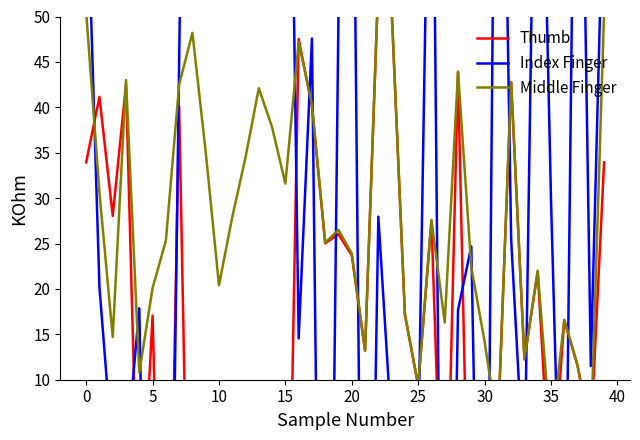

Which category has the lowest value across all series?

24